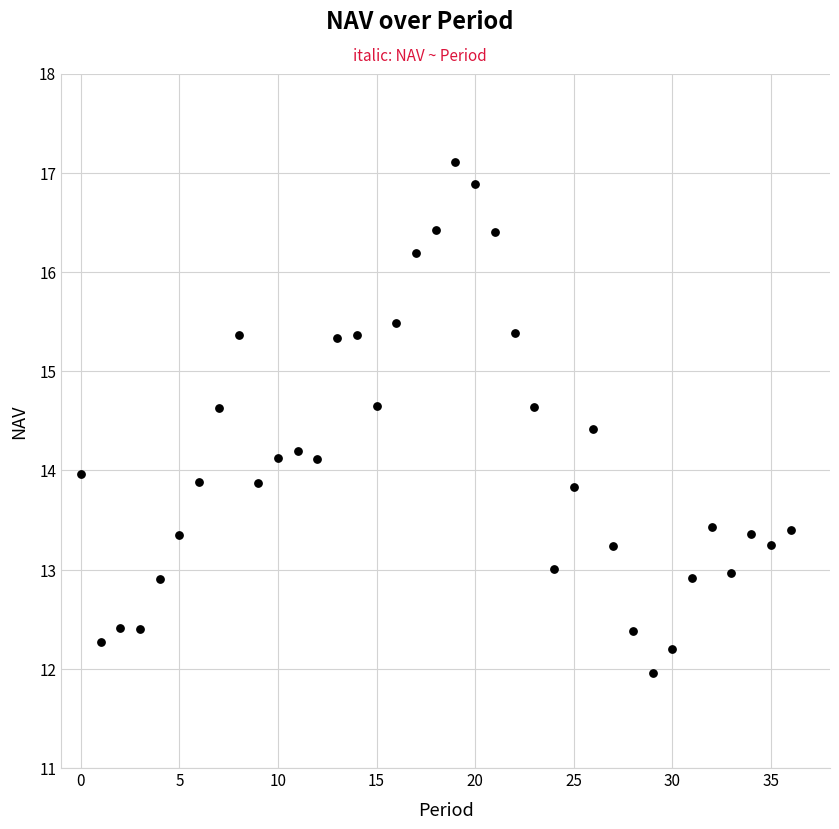

What is the range of Y values (max minus min)?

5.1